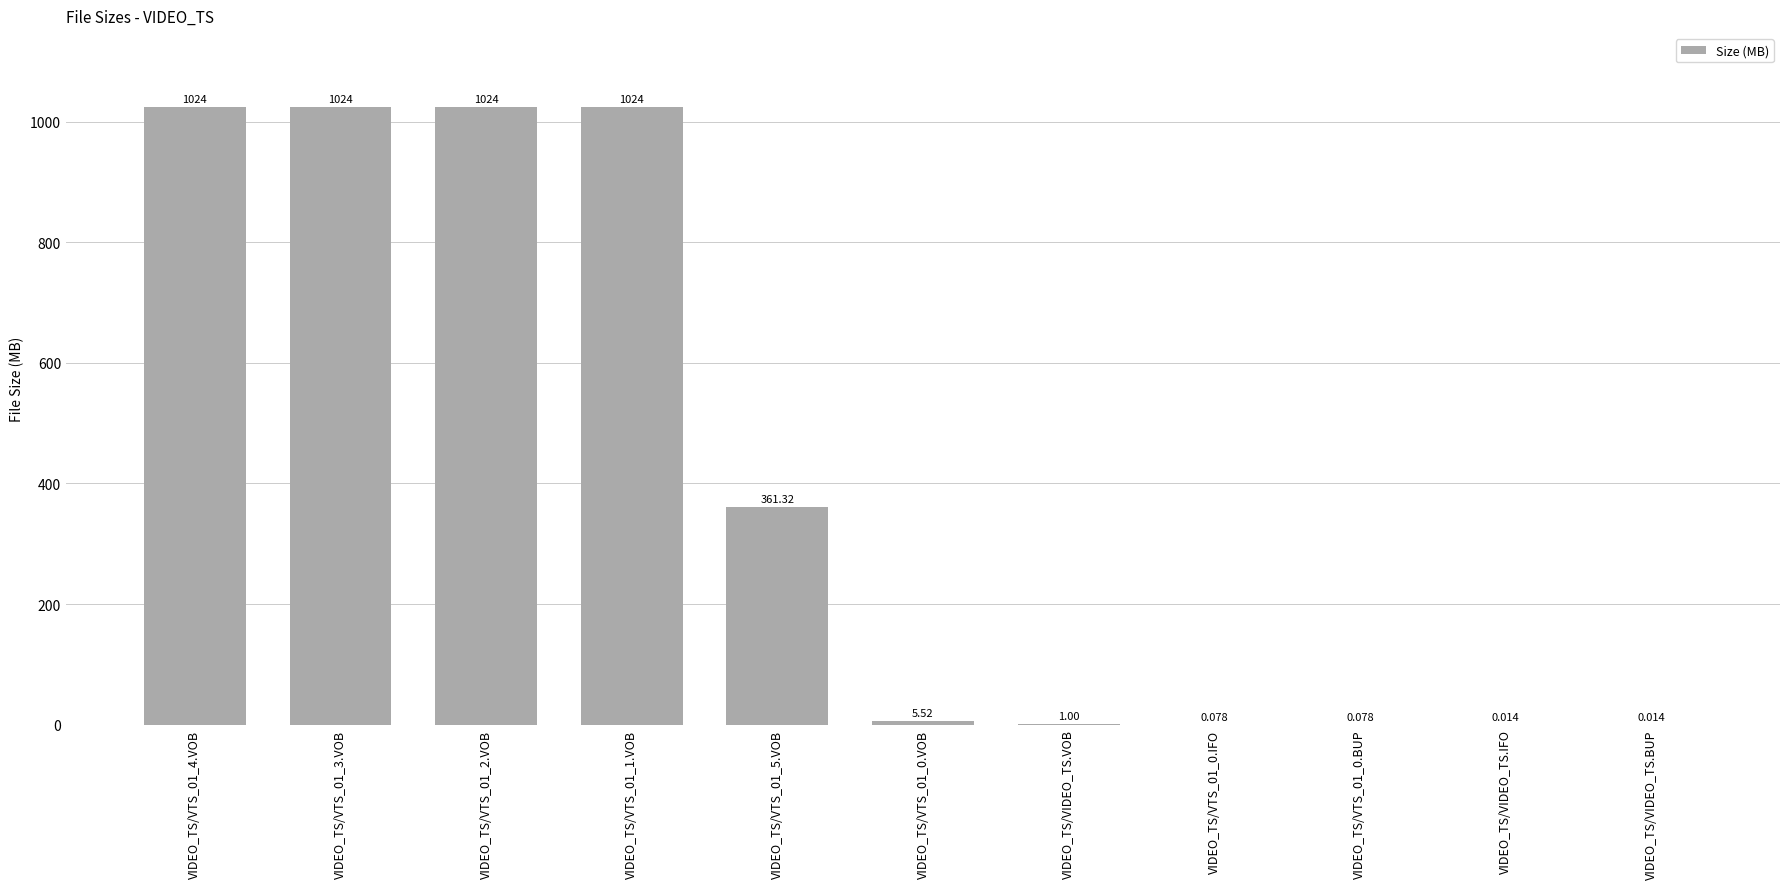

Between VIDEO_TS/VTS_01_0.BUP and VIDEO_TS/VIDEO_TS.VOB, which is larger?

VIDEO_TS/VIDEO_TS.VOB